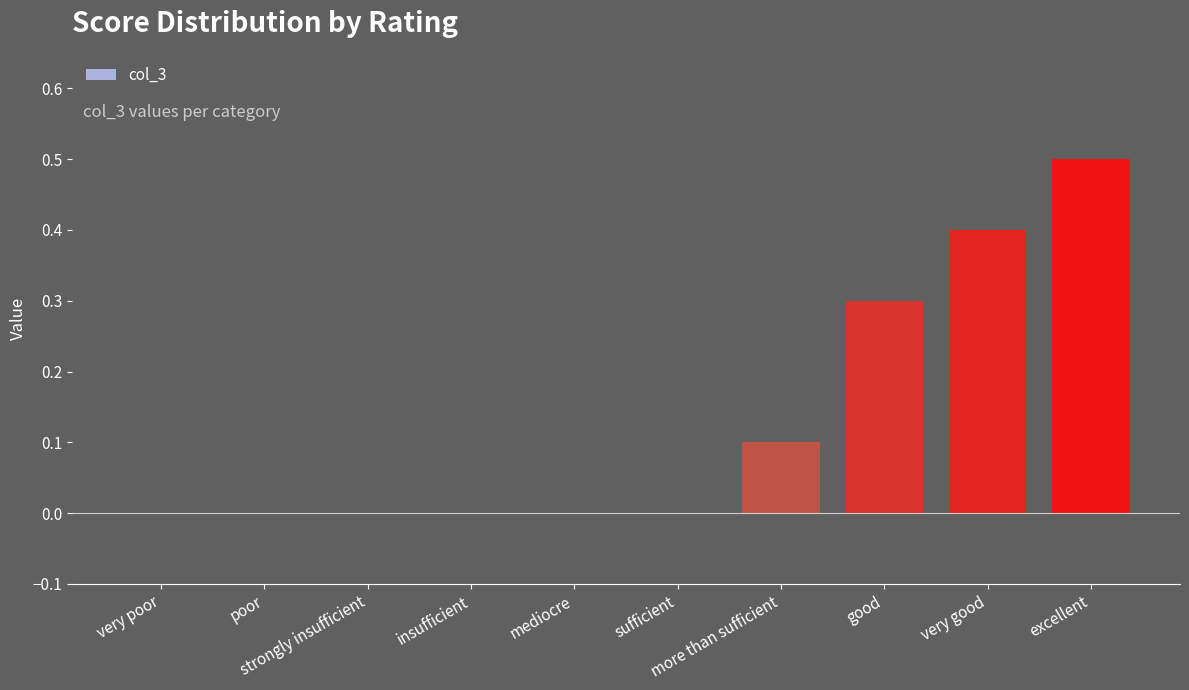

Which category has the highest value across all series?

excellent